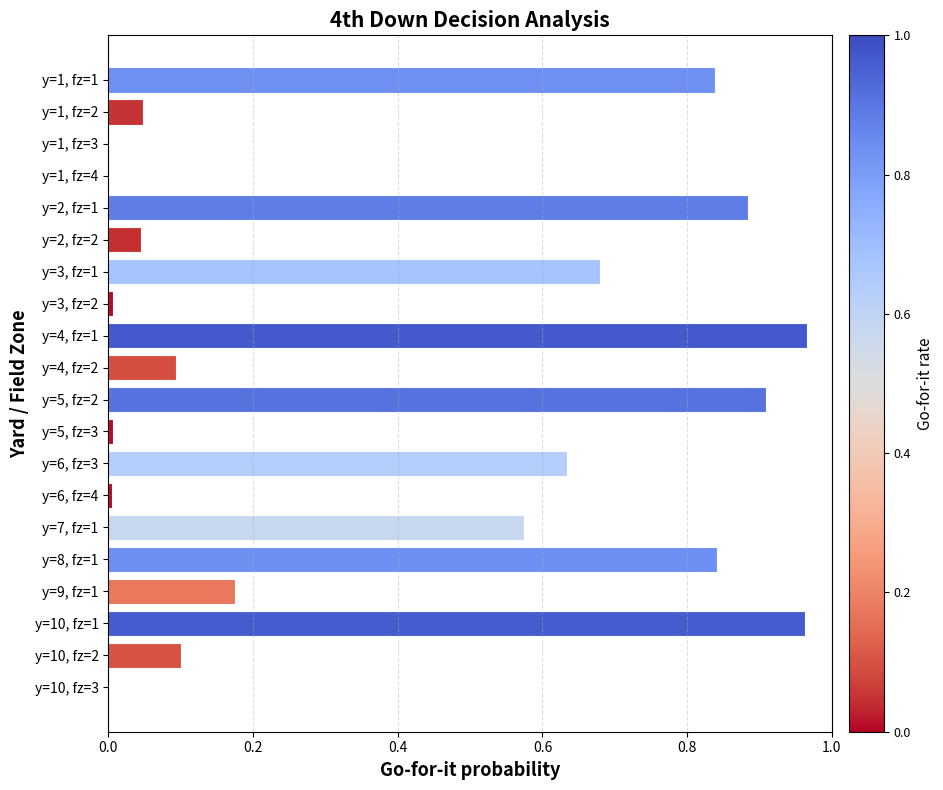

The chart shows a value of 0.1 at y=2, fz=2. True or false?

False